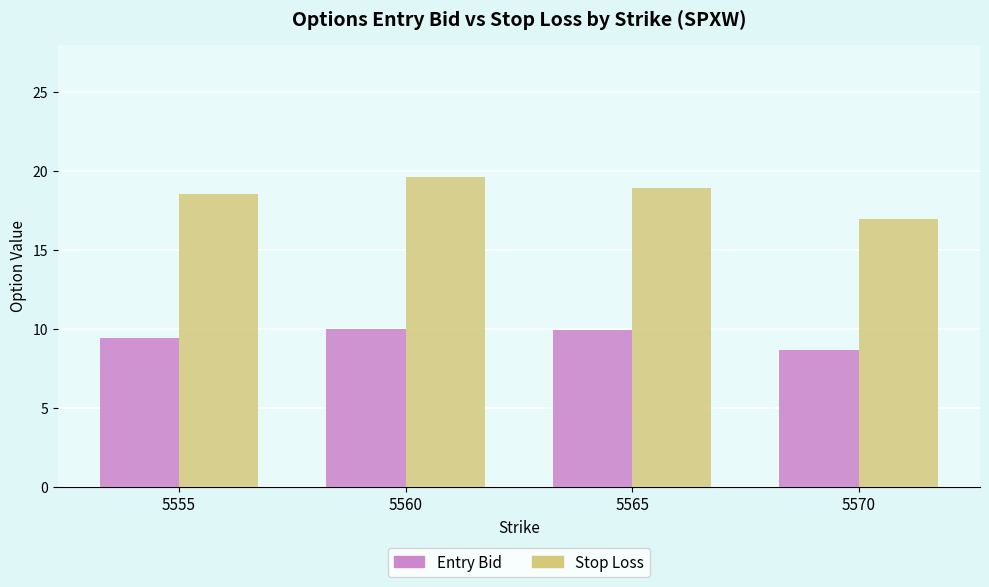

What is the spread (max minus min) of values at 5555?

9.1